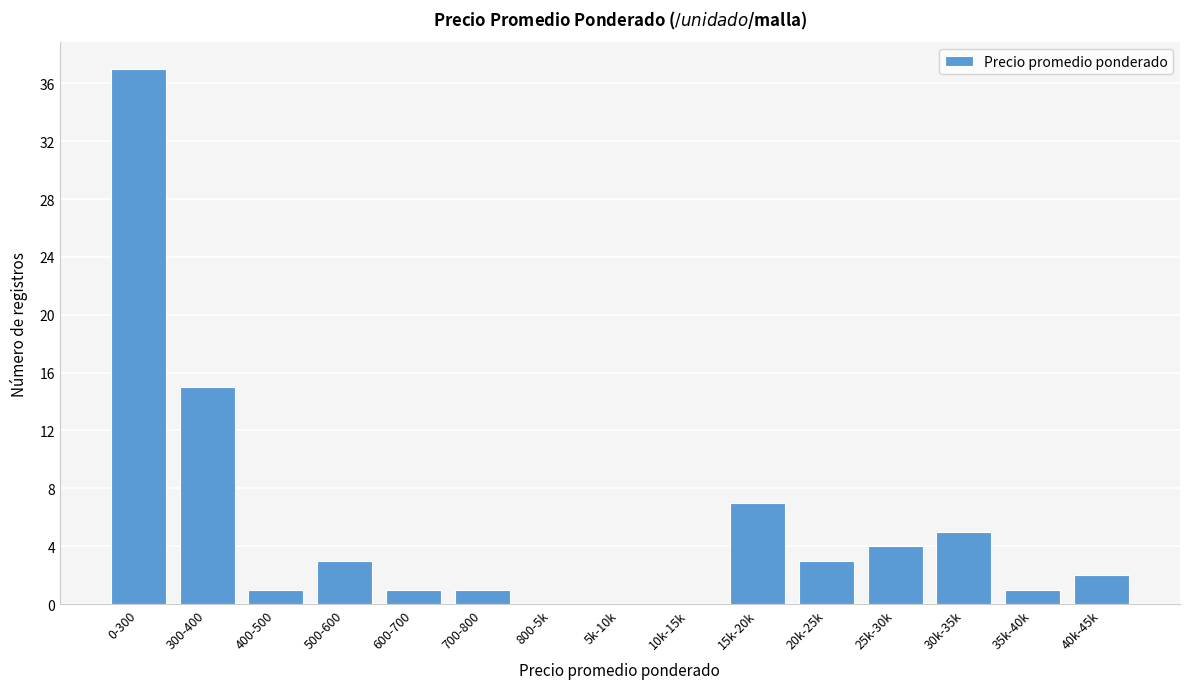

Reading right to left, extract all data points from this chart.

40k-45k=2	35k-40k=1	30k-35k=5	25k-30k=4	20k-25k=3	15k-20k=7	10k-15k=0	5k-10k=0	800-5k=0	700-800=1	600-700=1	500-600=3	400-500=1	300-400=15	0-300=37